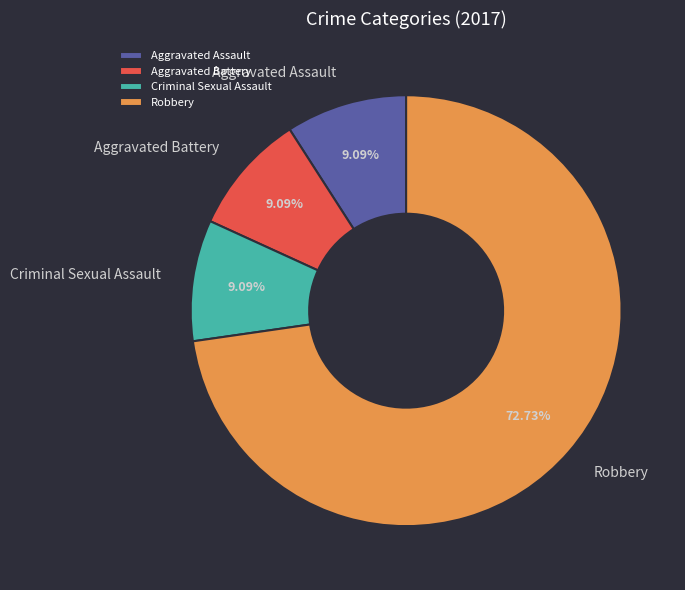

To the nearest percent, what is the combined percentage of Robbery and Aggravated Battery?

82%